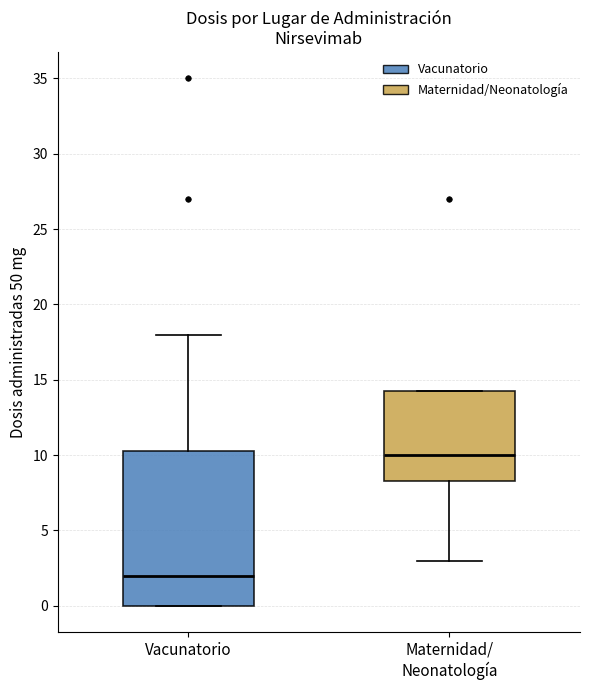

Which box's median line is the lowest?

Vacunatorio